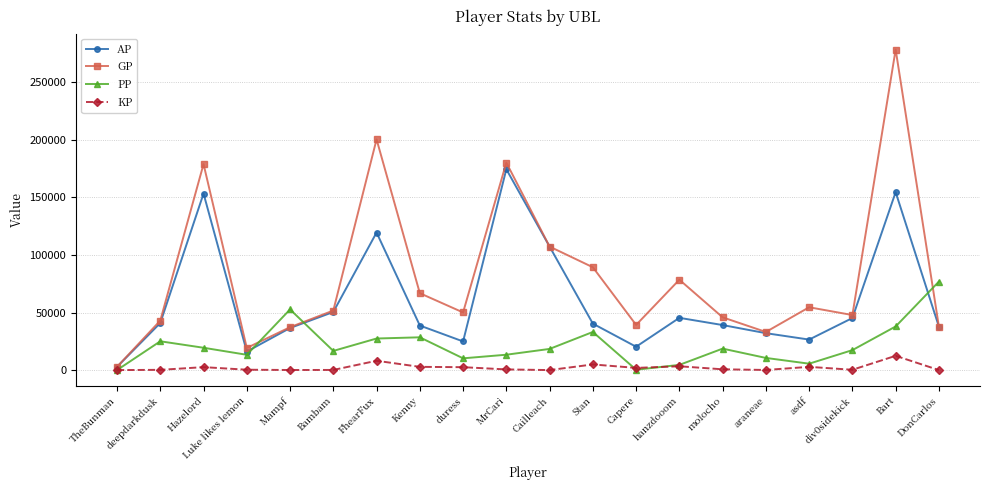

Count the number of data series in this chart.

4